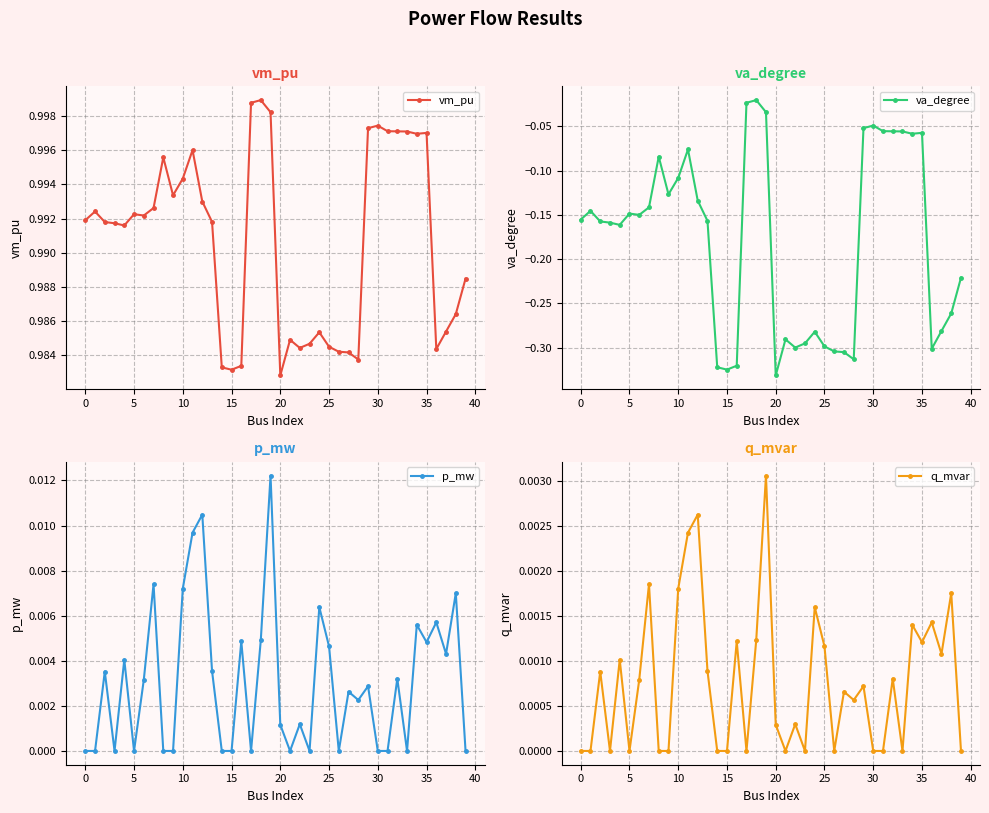

True or false: vm_pu has more than 1 interior local peaks.

True